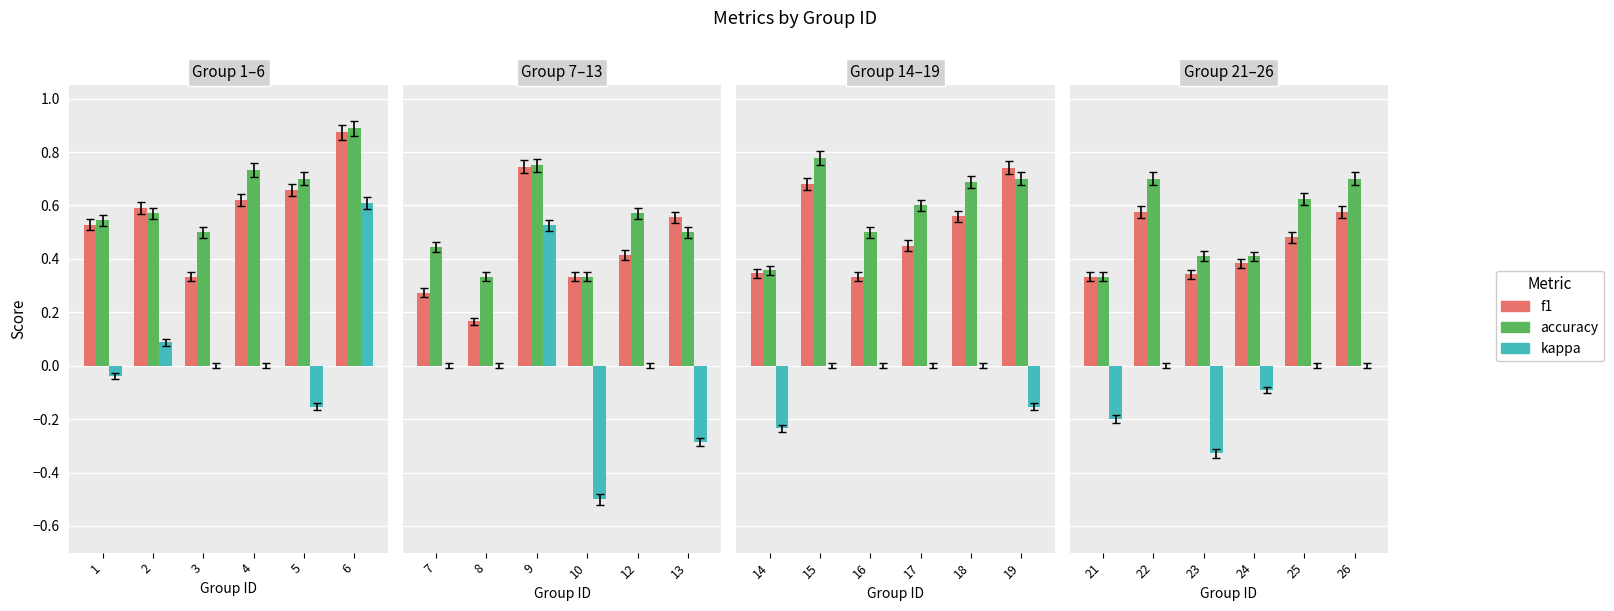

Count the number of categories in the chart.

6